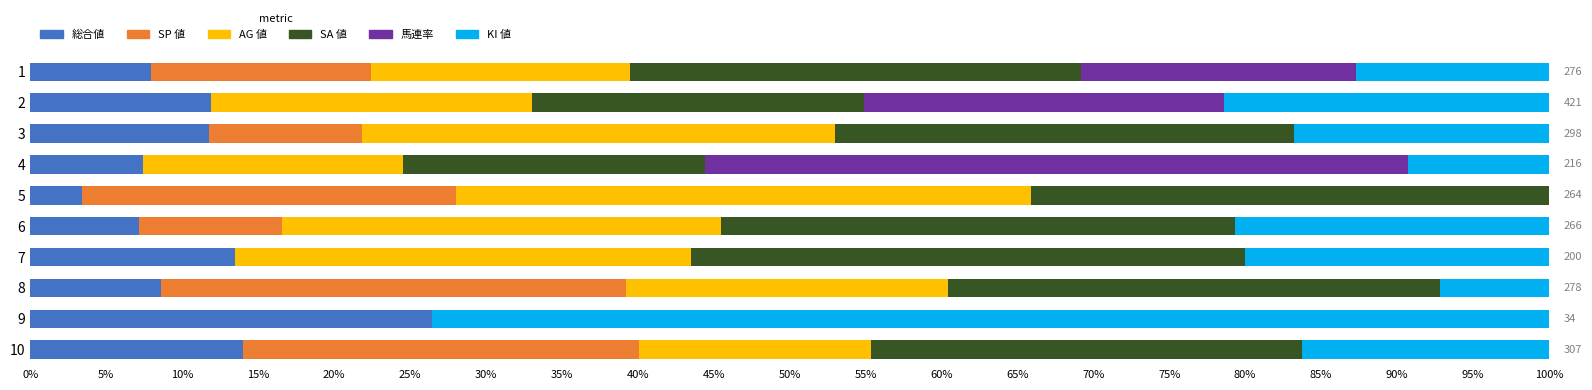

Which category has the highest value in the 総合値 series?

9